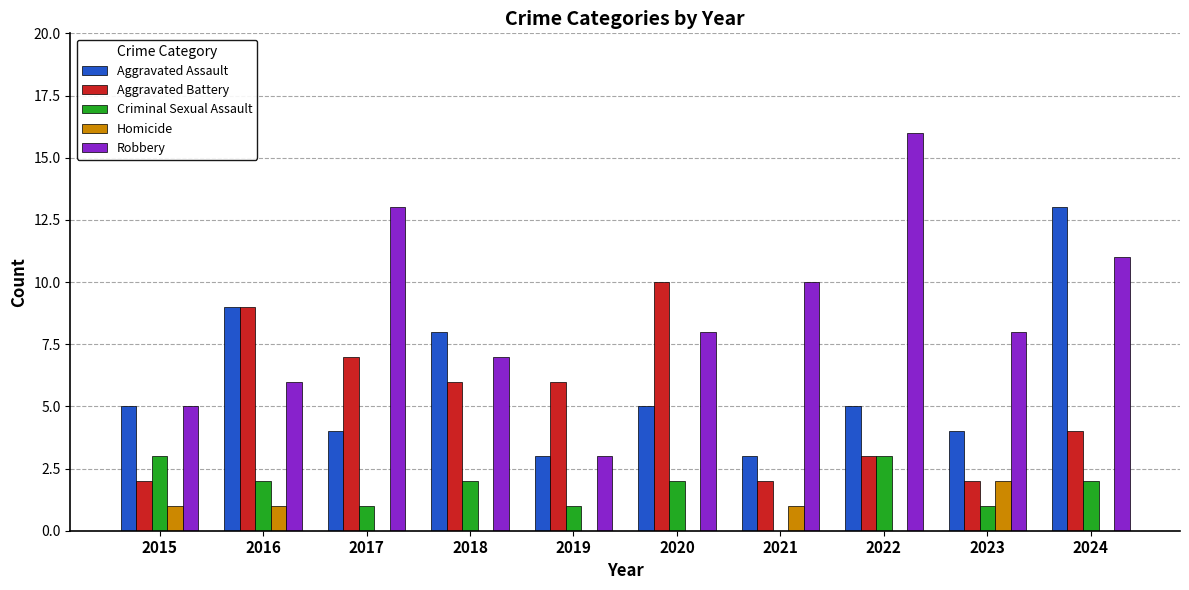

What is the maximum value for Aggravated Assault?

13